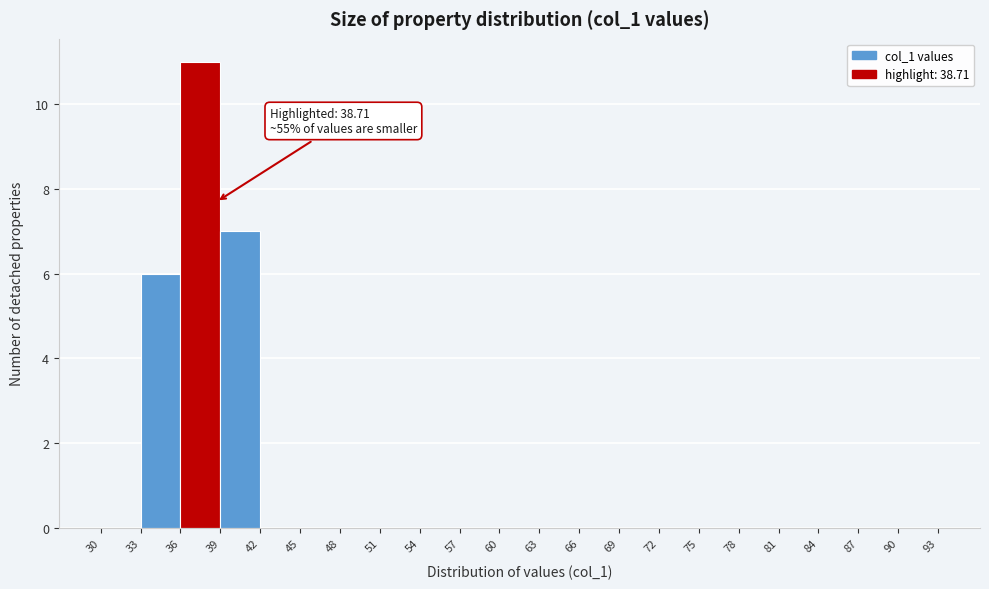

Which range on the x-axis has the tallest bar?

36 to 39